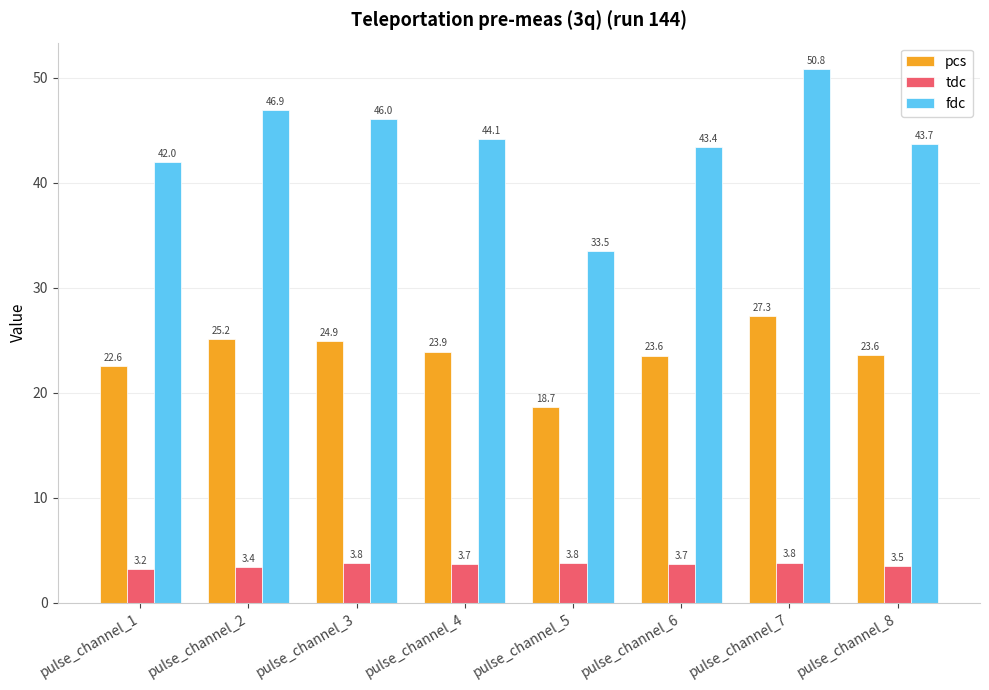

Which label corresponds to the smallest value in the chart?

pulse_channel_1